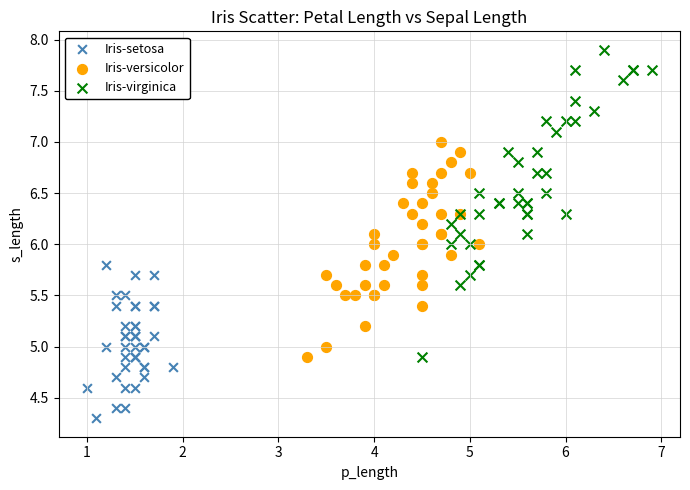

Which series reaches the maximum Y coordinate?

Iris-virginica